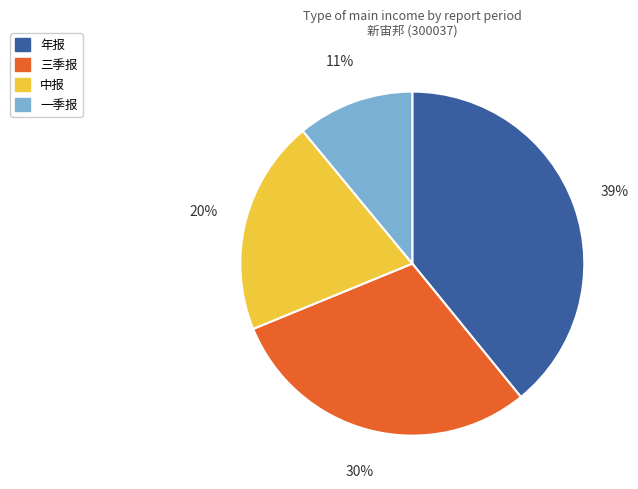

Do 三季报 and 一季报 together represent more than half of the pie?

No